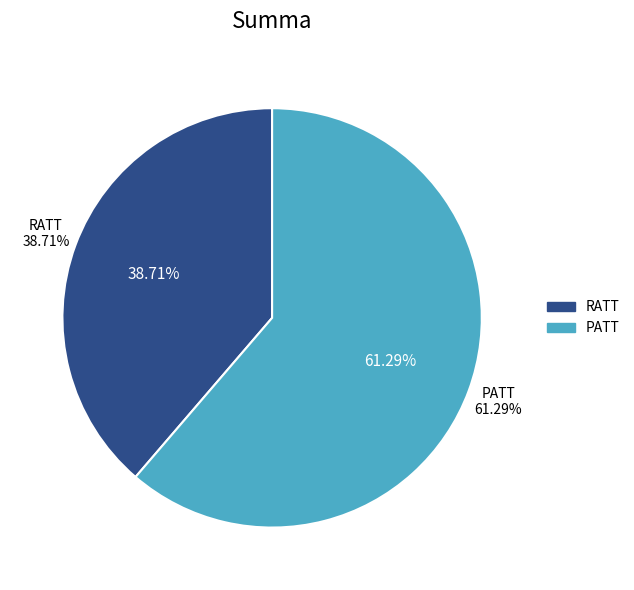

To the nearest percent, what percentage of the pie is PATT?

61%